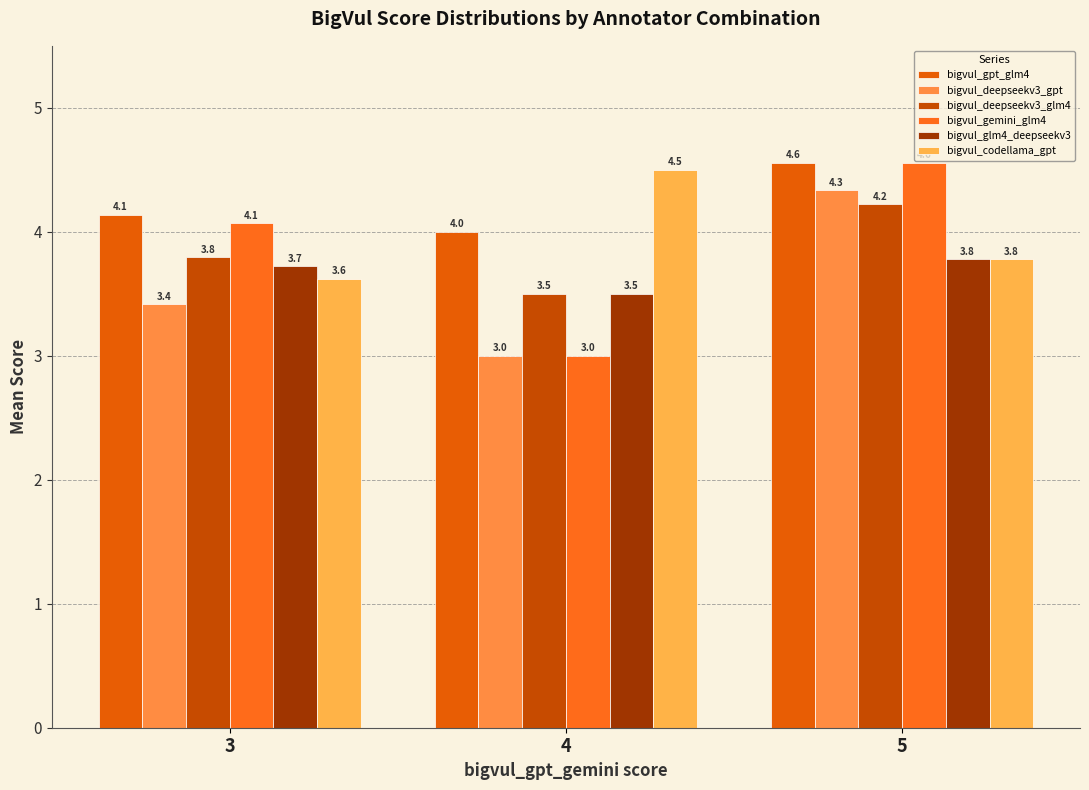

Reading left to right, list all the values displayed in this chart.

bigvul_gpt_glm4: 4.1	4.0	4.6
bigvul_deepseekv3_gpt: 3.4	3.0	4.3
bigvul_deepseekv3_glm4: 3.8	3.5	4.2
bigvul_gemini_glm4: 4.1	3.0	4.6
bigvul_glm4_deepseekv3: 3.7	3.5	3.8
bigvul_codellama_gpt: 3.6	4.5	3.8